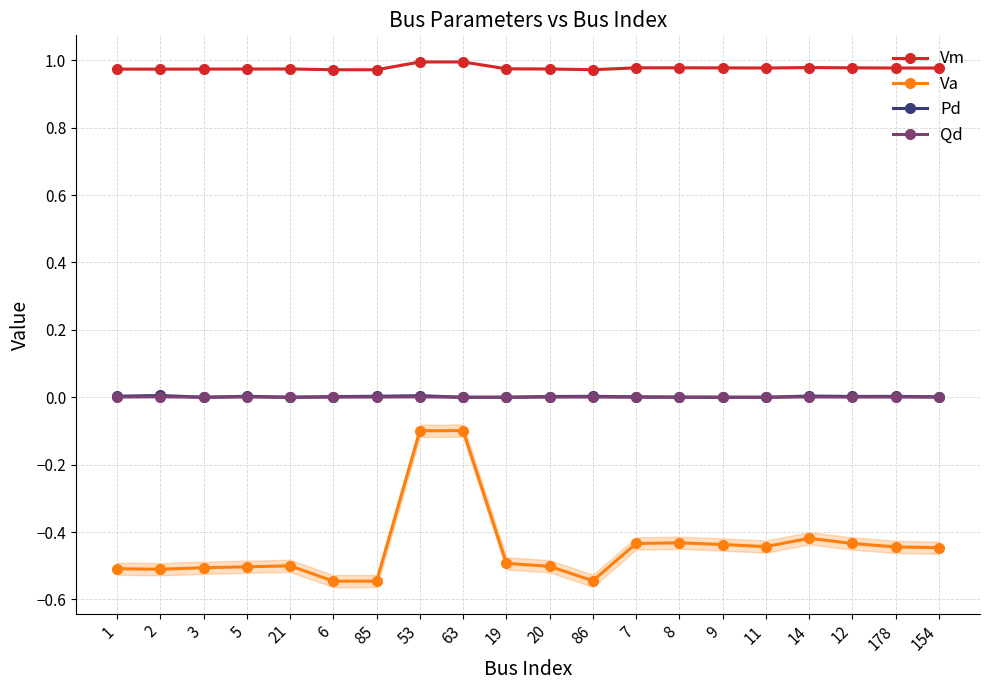

Reading left to right, list all the values displayed in this chart.

Vm: 1.0	1.0	1.0	1.0	1.0	1.0	1.0	1.0	1.0	1.0	1.0	1.0	1.0	1.0	1.0	1.0	1.0	1.0	1.0	1.0
Va: -0.5	-0.5	-0.5	-0.5	-0.5	-0.5	-0.5	-0.1	-0.1	-0.5	-0.5	-0.5	-0.4	-0.4	-0.4	-0.4	-0.4	-0.4	-0.4	-0.4
Pd: 0.0	0.0	0.0	0.0	0.0	0.0	0.0	0.0	0.0	0.0	0.0	0.0	0.0	0.0	0.0	0.0	0.0	0.0	0.0	0.0
Qd: 0.0	0.0	0.0	0.0	0.0	0.0	0.0	0.0	0.0	0.0	0.0	0.0	0.0	0.0	0.0	0.0	0.0	0.0	0.0	0.0